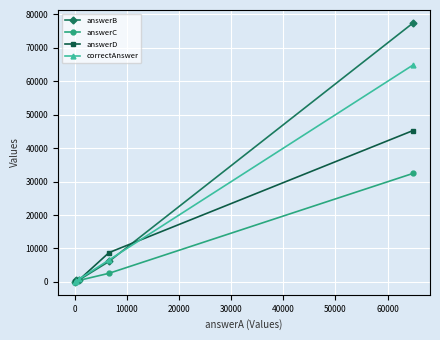

What is the difference between the second highest and minimum values in the answerD series?

8721